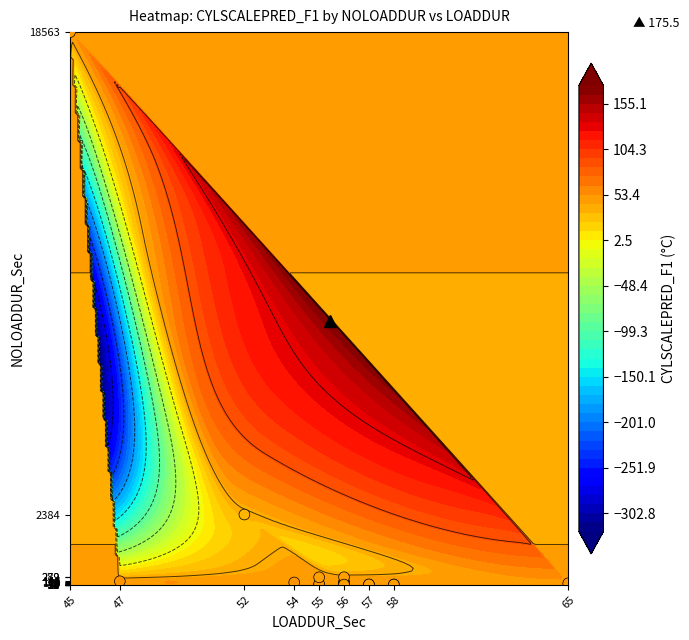

How many data points are less than 59?

10